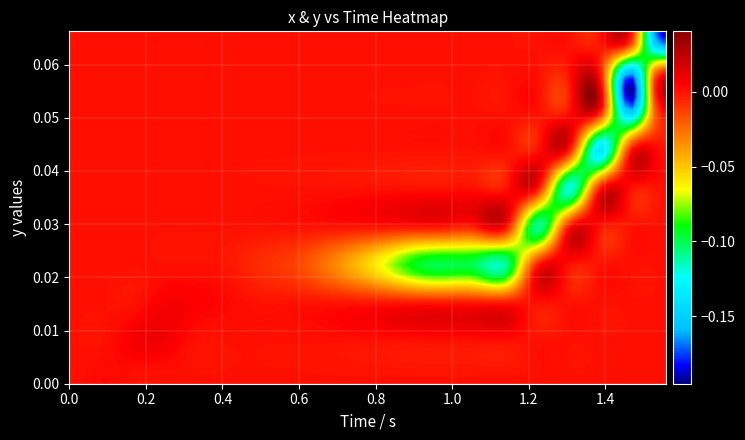

Which series has the largest range (max minus min)?

x